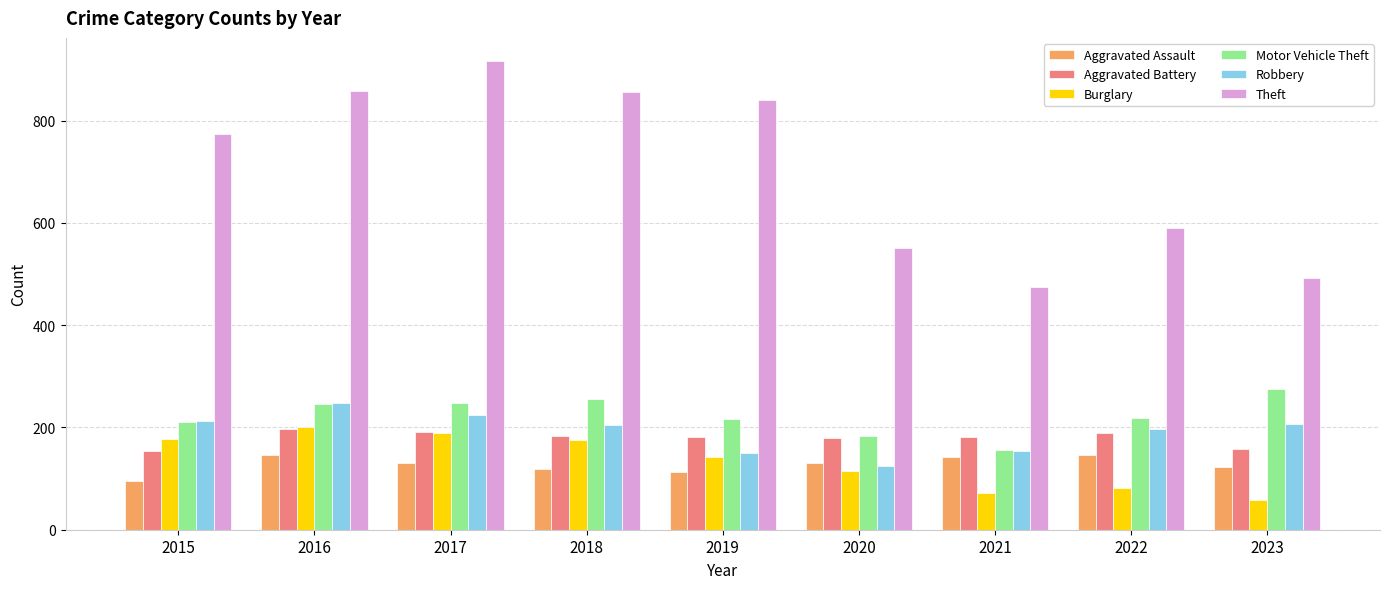

Where does the Aggravated Assault series first go above 131?

2016